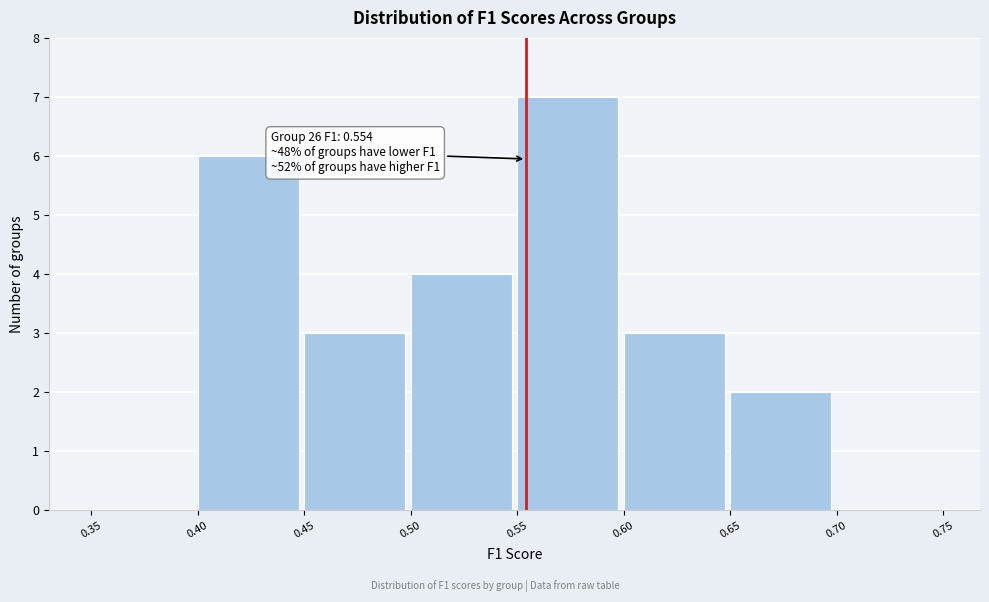

Which range on the x-axis has the tallest bar?

0.55 to 0.60